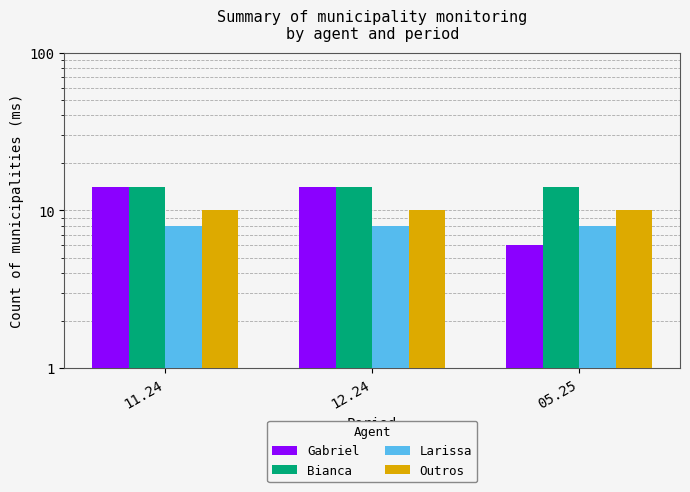

Reading left to right, transcribe all the data shown in this chart.

Gabriel: 14	14	6
Bianca: 14	14	14
Larissa: 8	8	8
Outros: 10	10	10